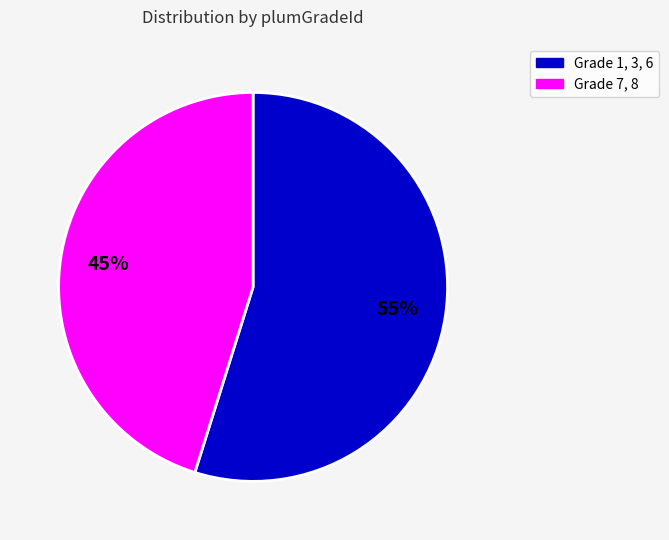

Is there a majority slice in this chart?

Yes